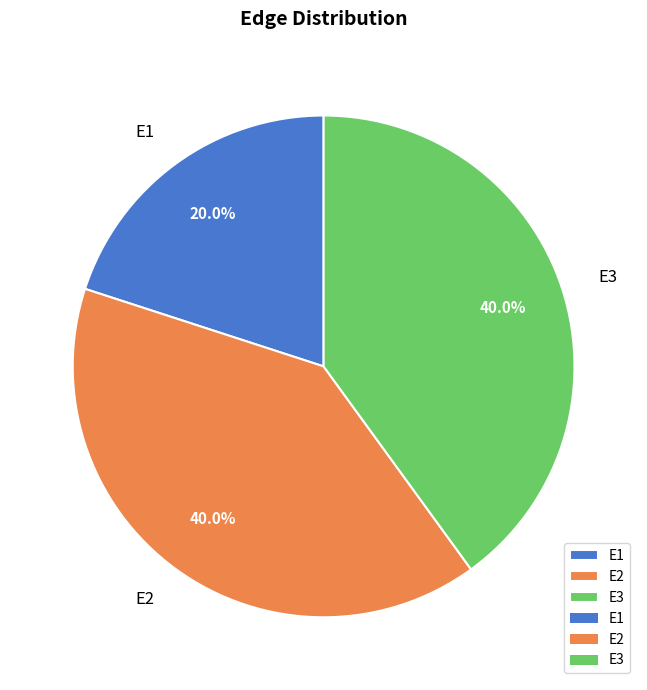

What is the total percentage of E1 and E2?

60.0%